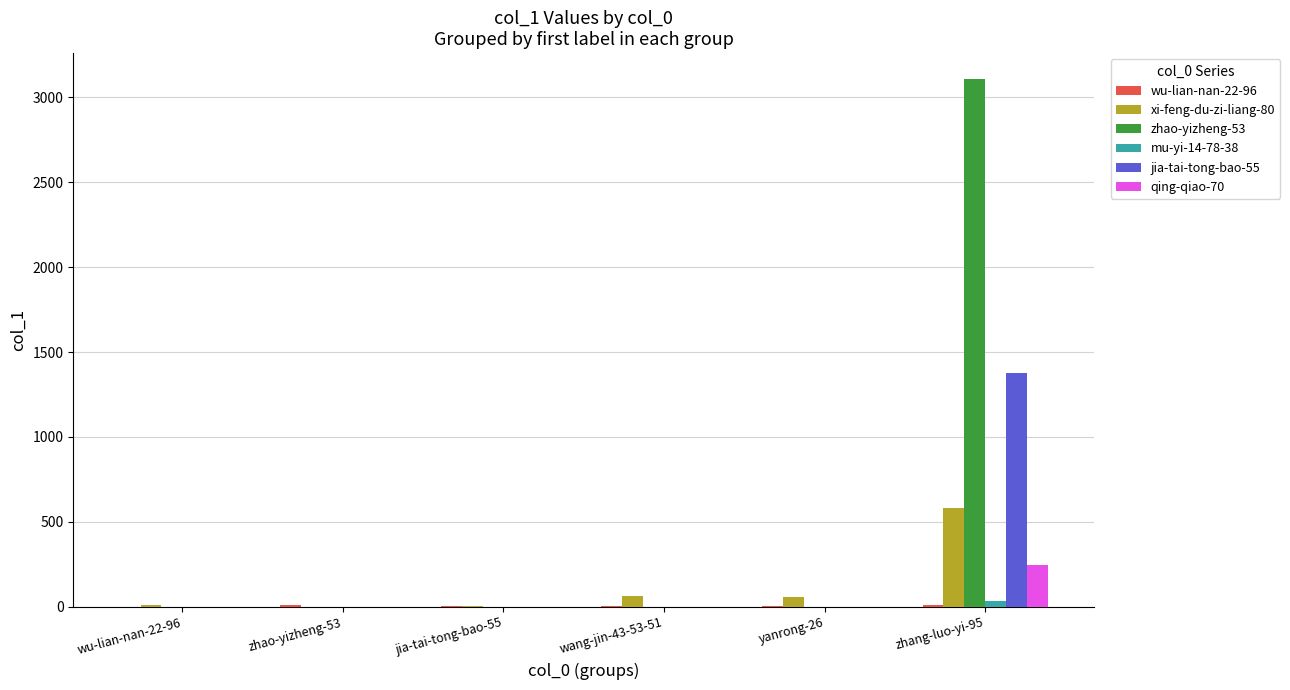

At which category does the chart reach its peak across all series?

zhang-luo-yi-95